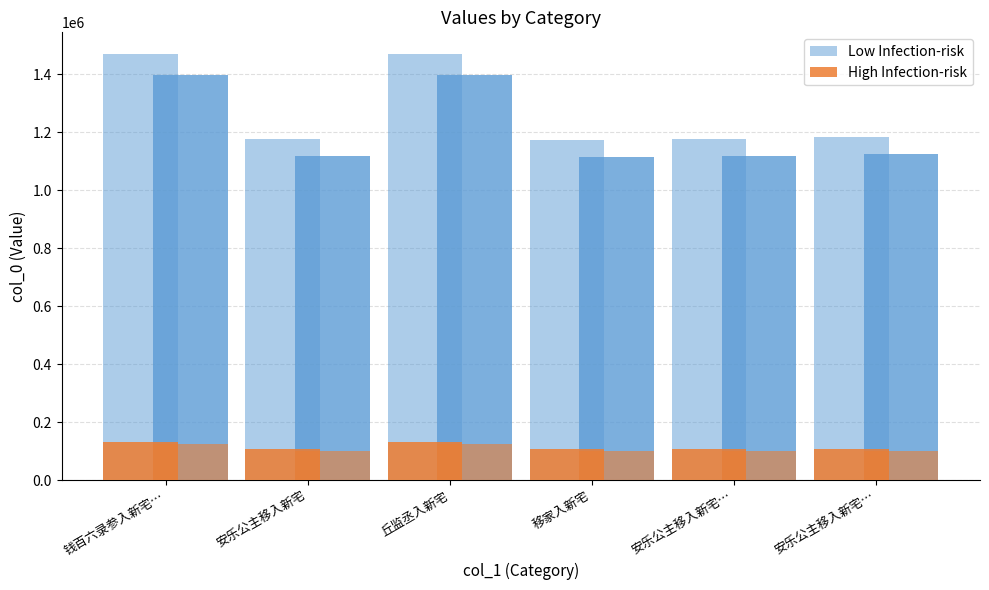

What is the difference between the highest and lowest values at 钱百六录参入新宅…?

1339134.2